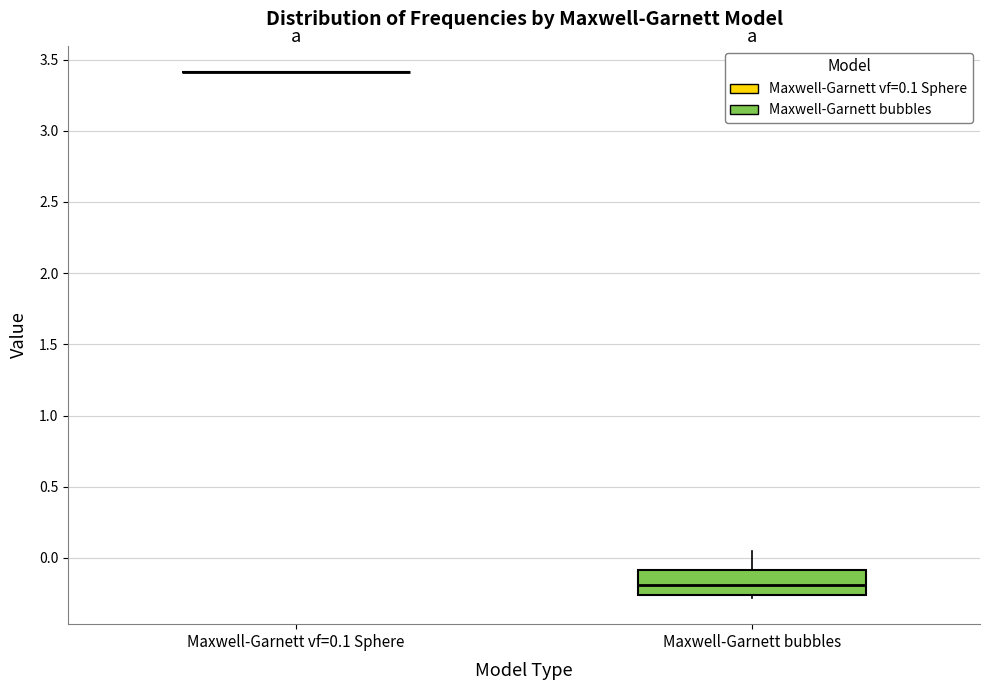

Reading left to right, read every box against the y-axis: the position of its median line, the range the box covers, and the ends of its whiskers. The values are not printed on the chart, so give them approximately, as read against the axis.

Maxwell-Garnett vf=0.1 Sphere: box collapsed to a line at 3.40, whiskers 3.40 to 3.40
Maxwell-Garnett bubbles: median -0.20, box -0.25 to -0.10, whiskers -0.30 to 0.05